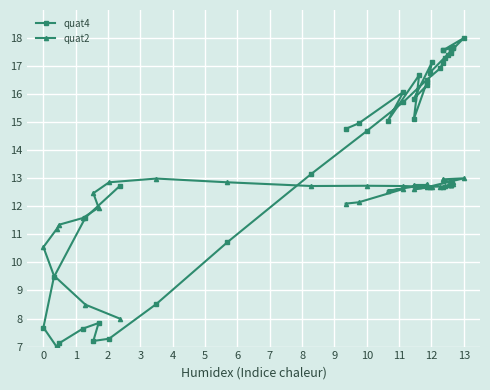

What is the maximum value shown in the chart?

18.0